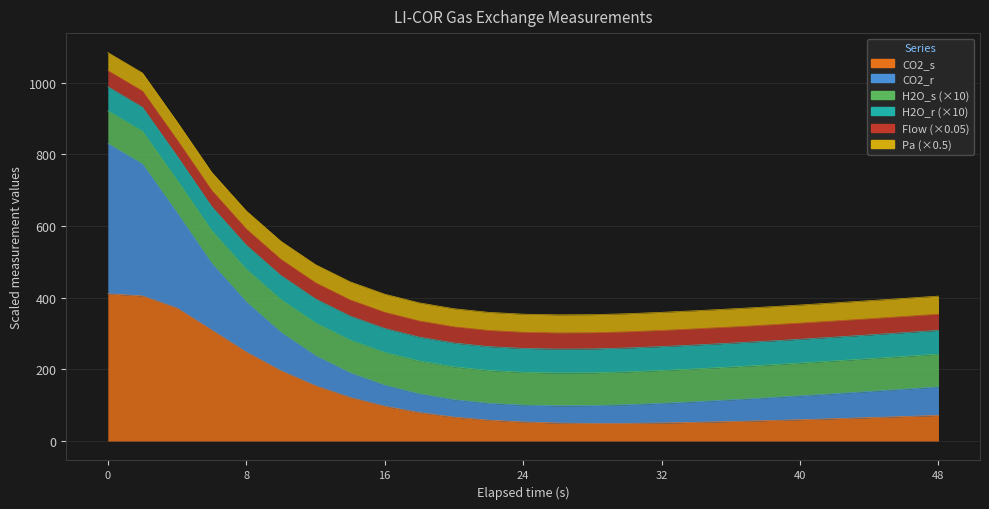

Does the chart display data point markers on the line(s)?

No